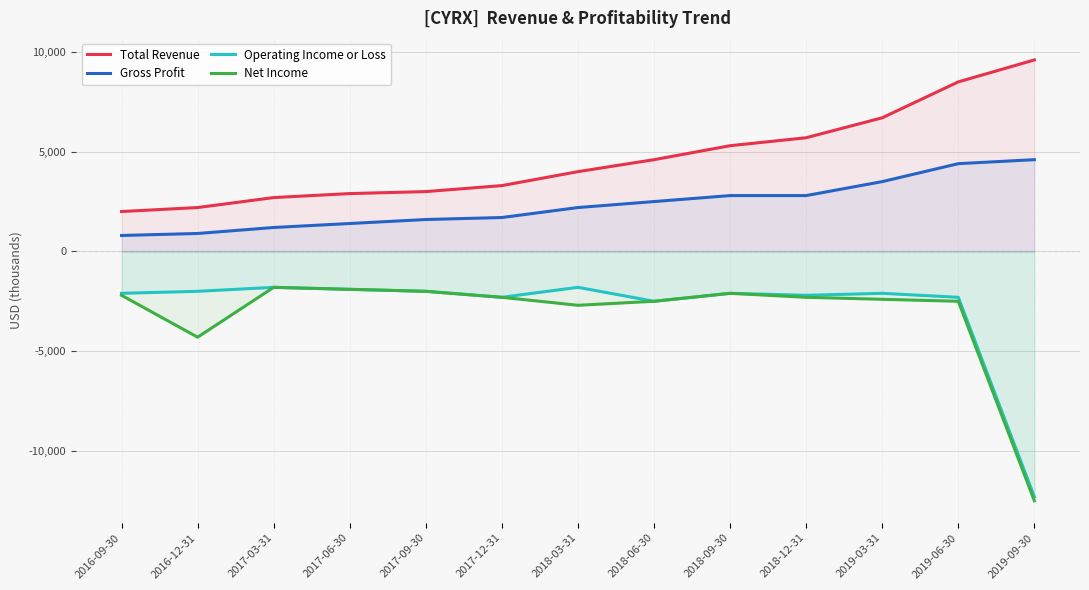

Between 2016-09-30 and 2017-03-31, which series saw the biggest shift?

Total Revenue